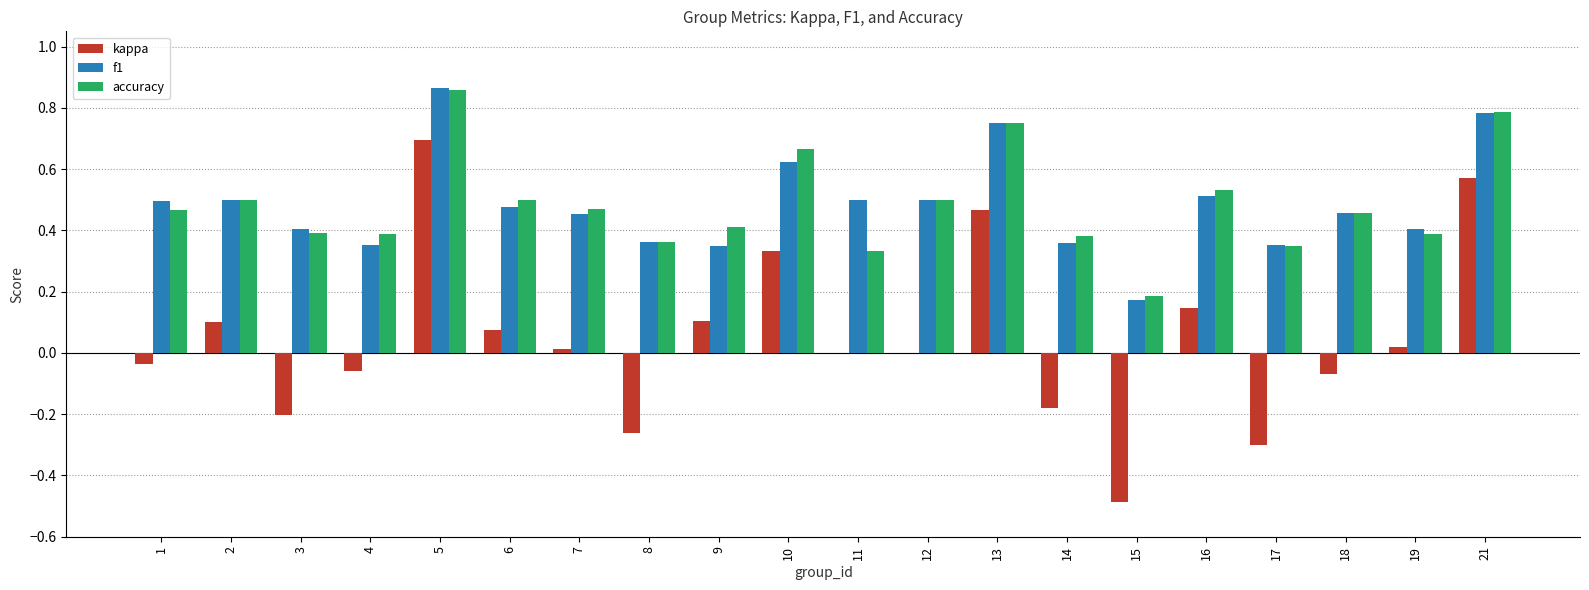

How many data points does each series have?

20